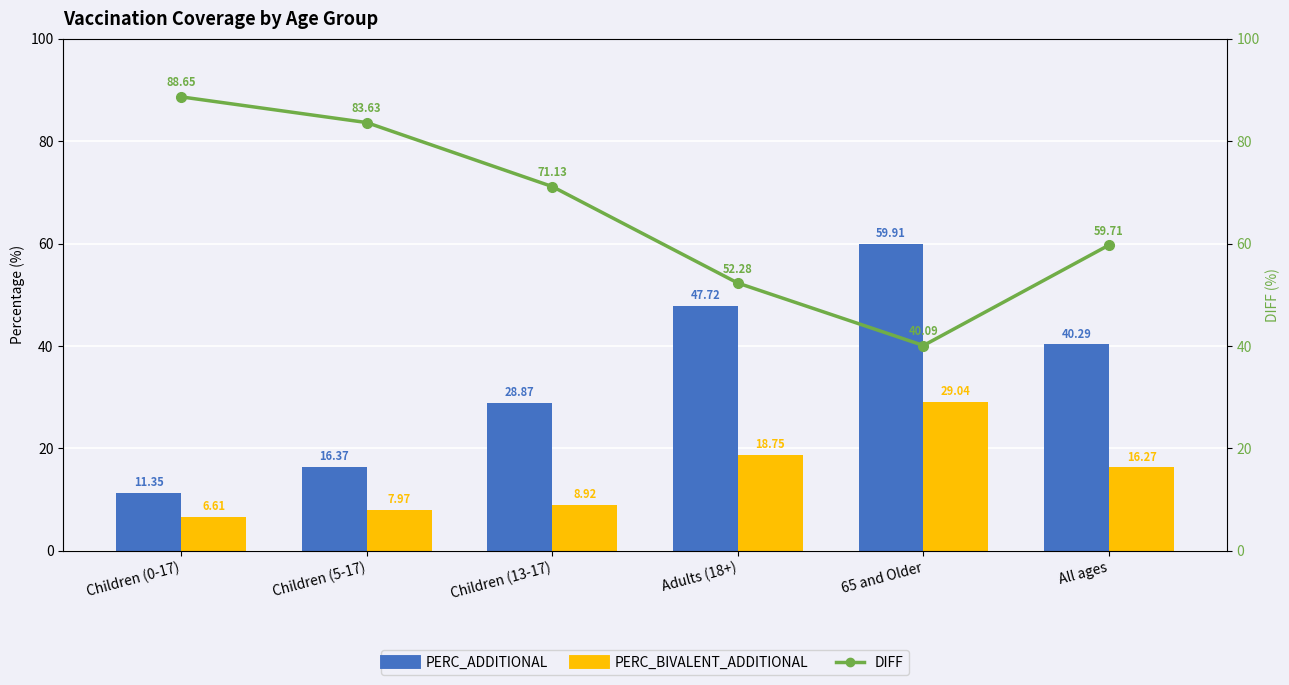

Where does the PERC_BIVALENT_ADDITIONAL series first go above 16?

Adults (18+)